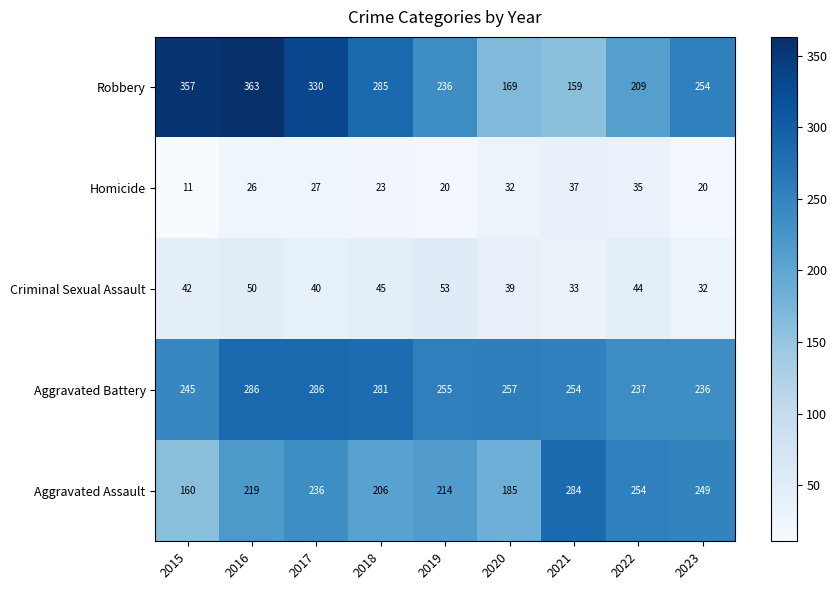

What is the difference between the Criminal Sexual Assault values at 2018 and 2020?

6